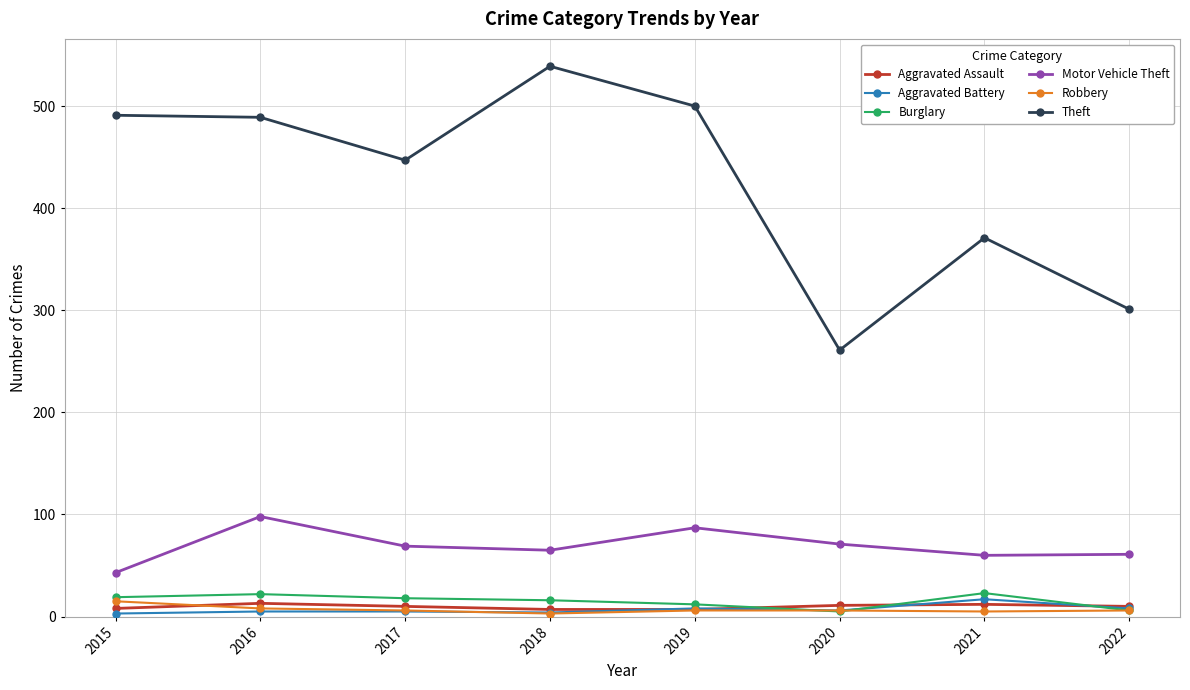

Which series has the widest spread of values?

Theft